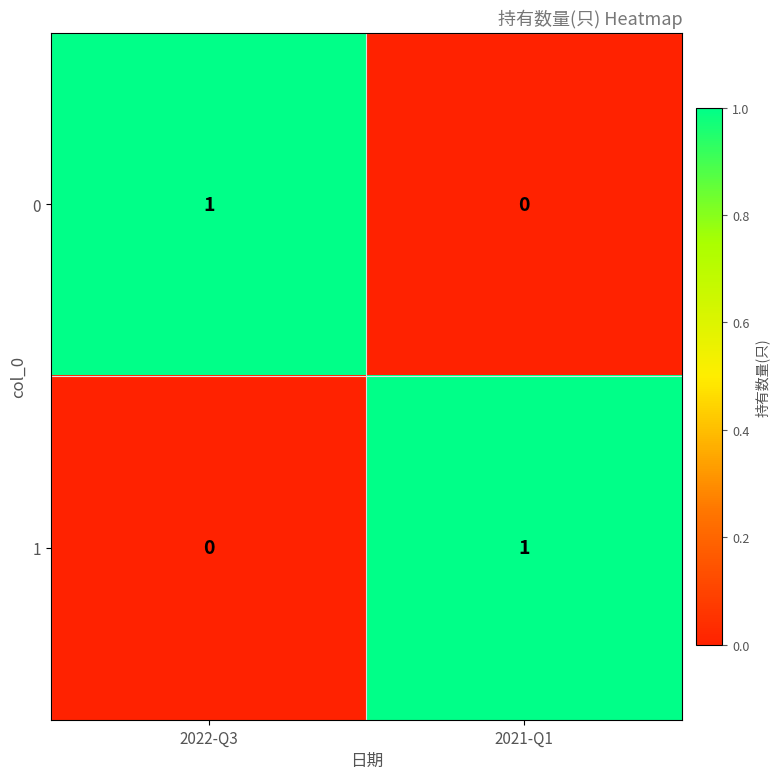

The 1 series shows 1 at 2022-Q3. True or false?

False